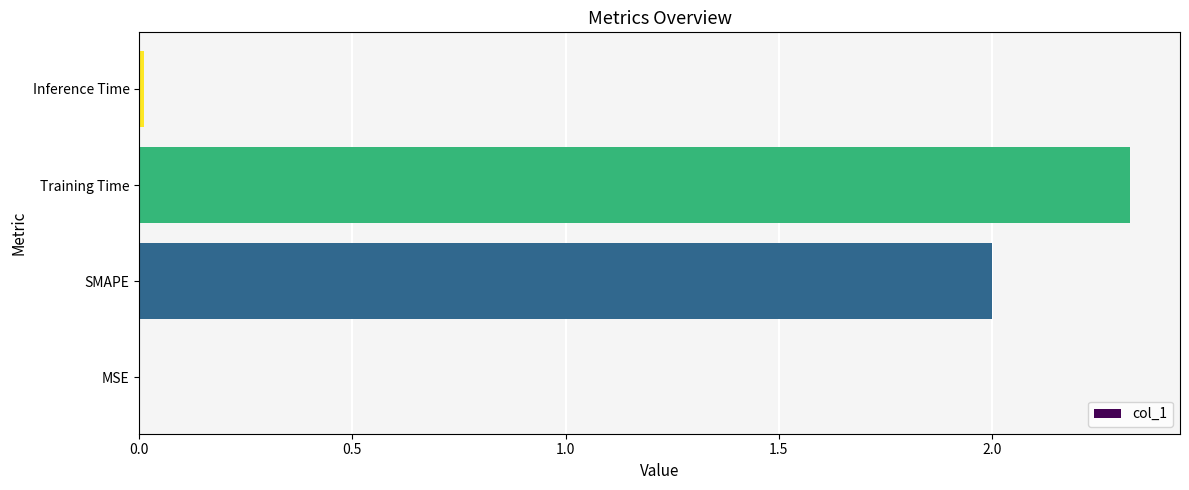

The value at SMAPE is 2.0. True or false?

True